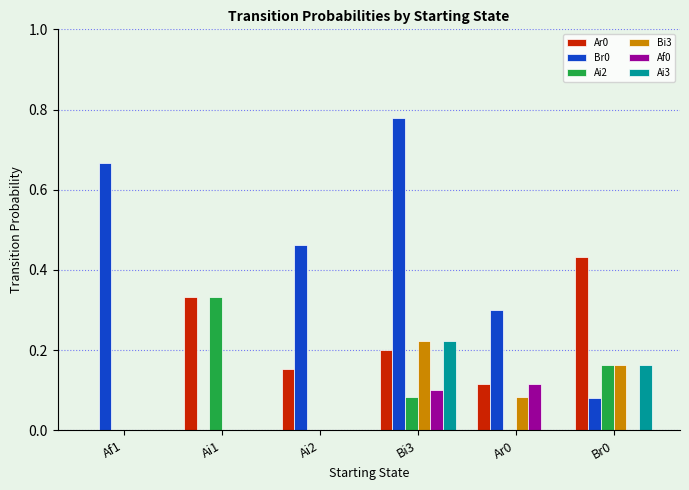

At which category is the sum across all series the highest?

Bi3